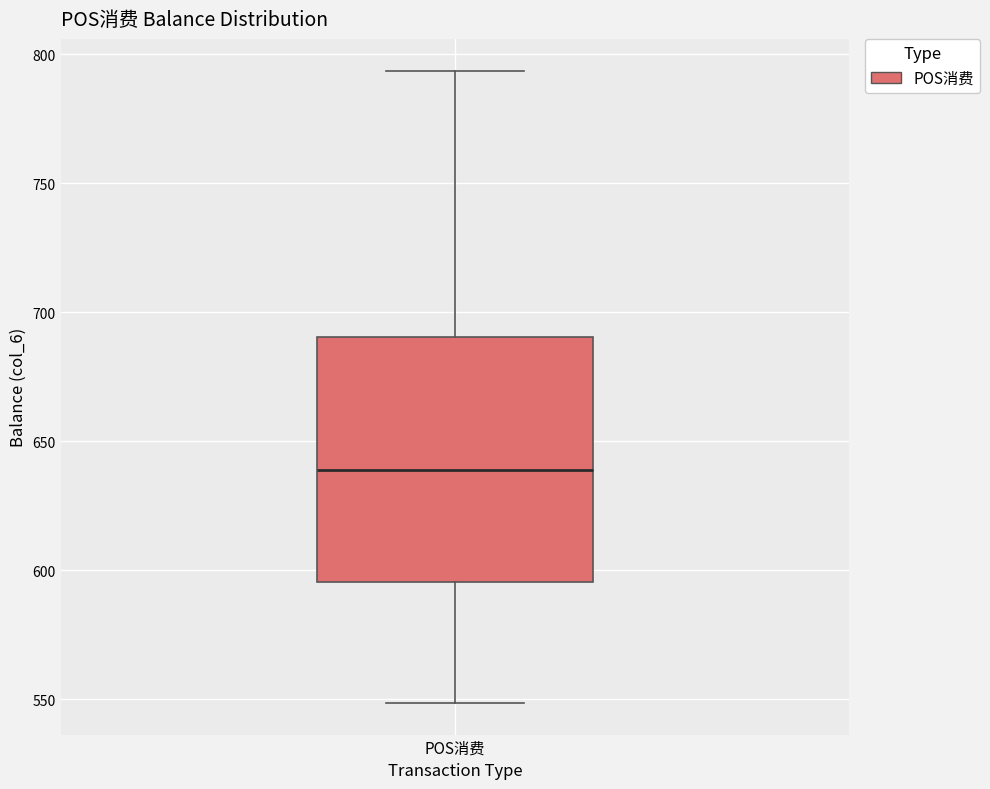

Transcribe this box plot: give where the median line is, the range the box spans, and where the two whiskers end, as read against the y-axis. The values are not printed on the chart, so give them approximately, as read against the axis.

median 640, box 595 to 690, whiskers 550 to 795